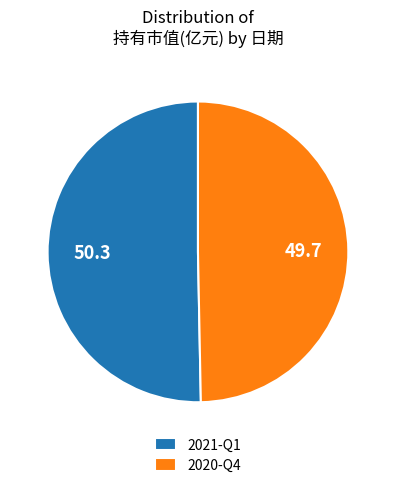

How many slices are in this pie chart?

2